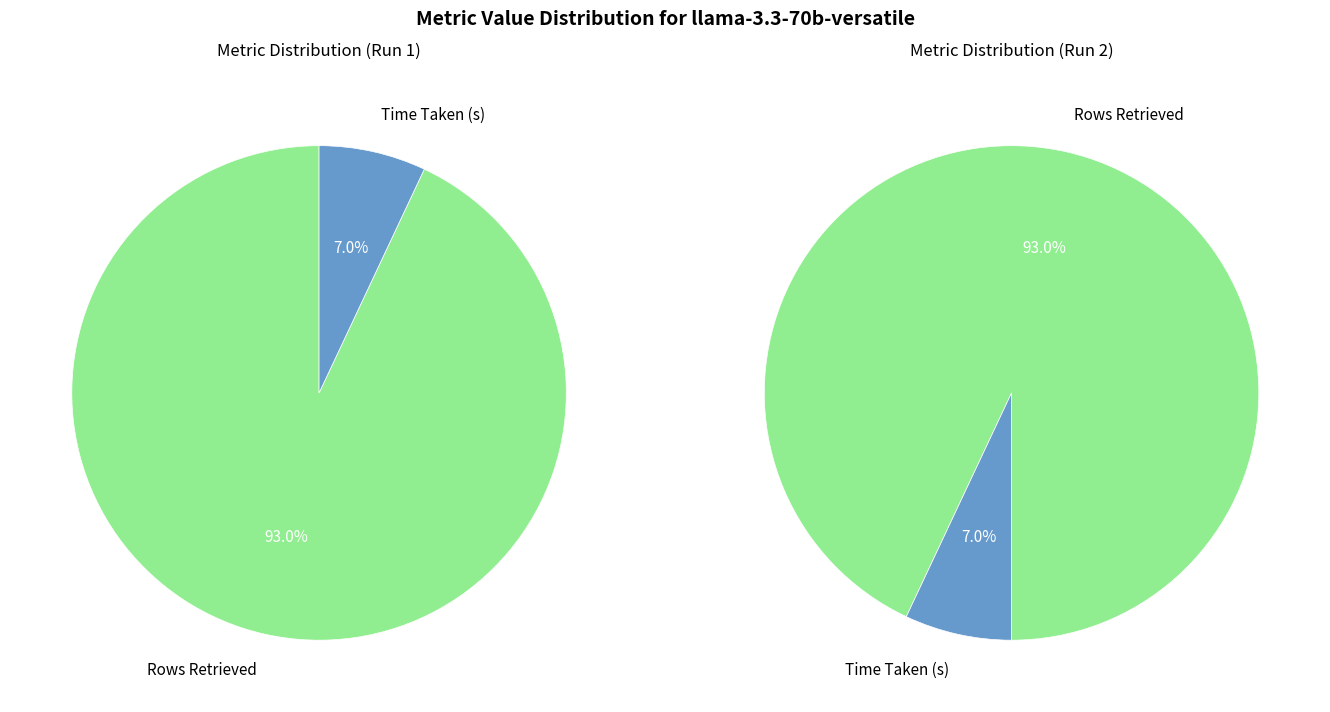

To the nearest percent, what is the difference between the Time Taken (s) and Rows Retrieved slice percentages?

86%